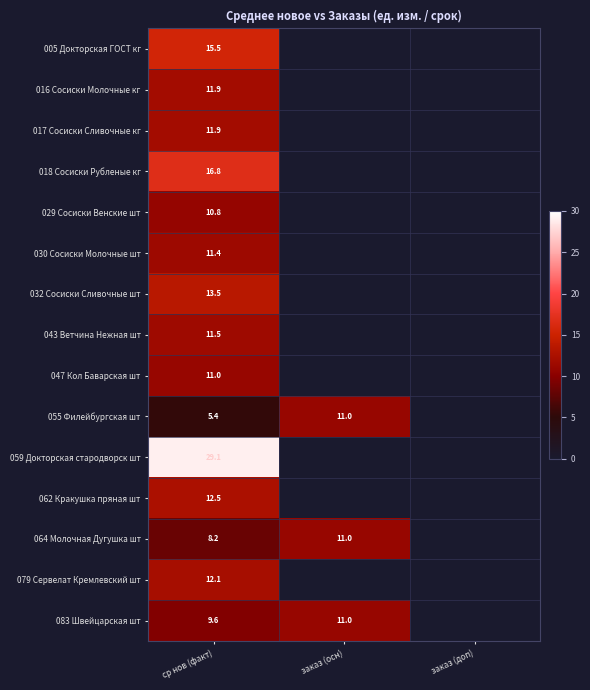

What is the difference between the highest and lowest values at ср нов (факт)?

23.7